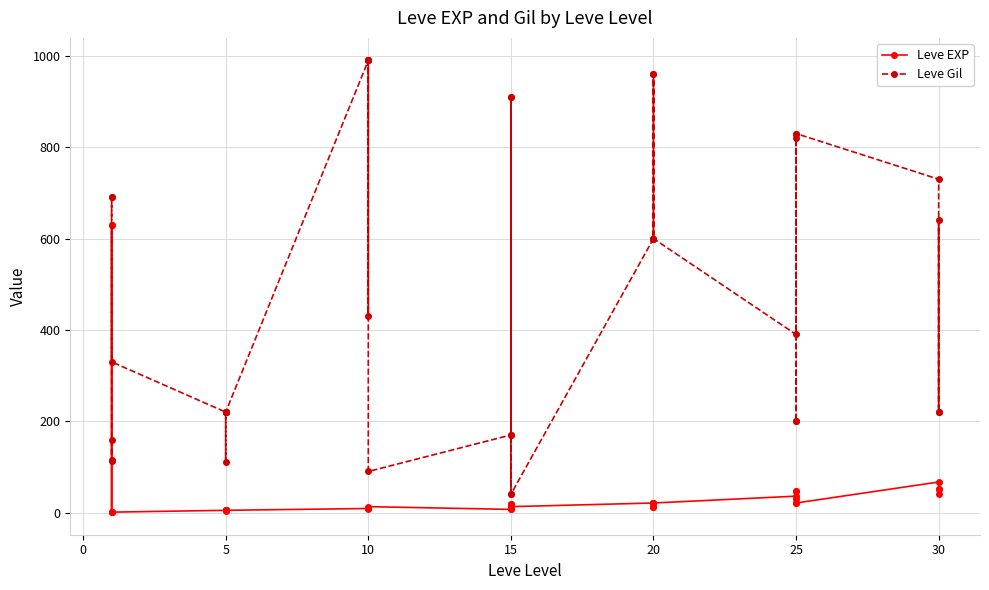

True or false: Leve EXP and Leve Gil cross at least once.

True